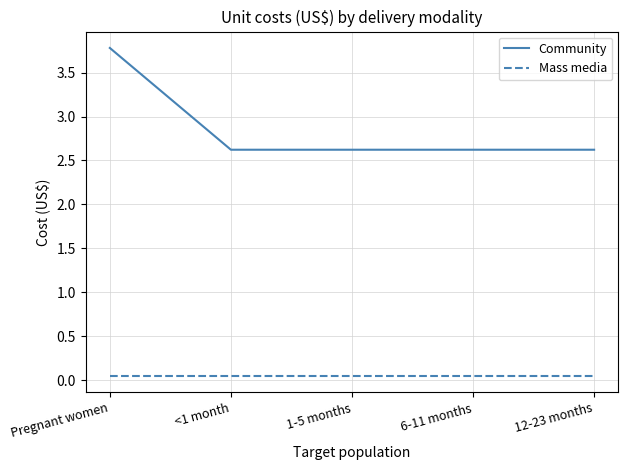

True or false: Community and Mass media intersect in this chart.

False